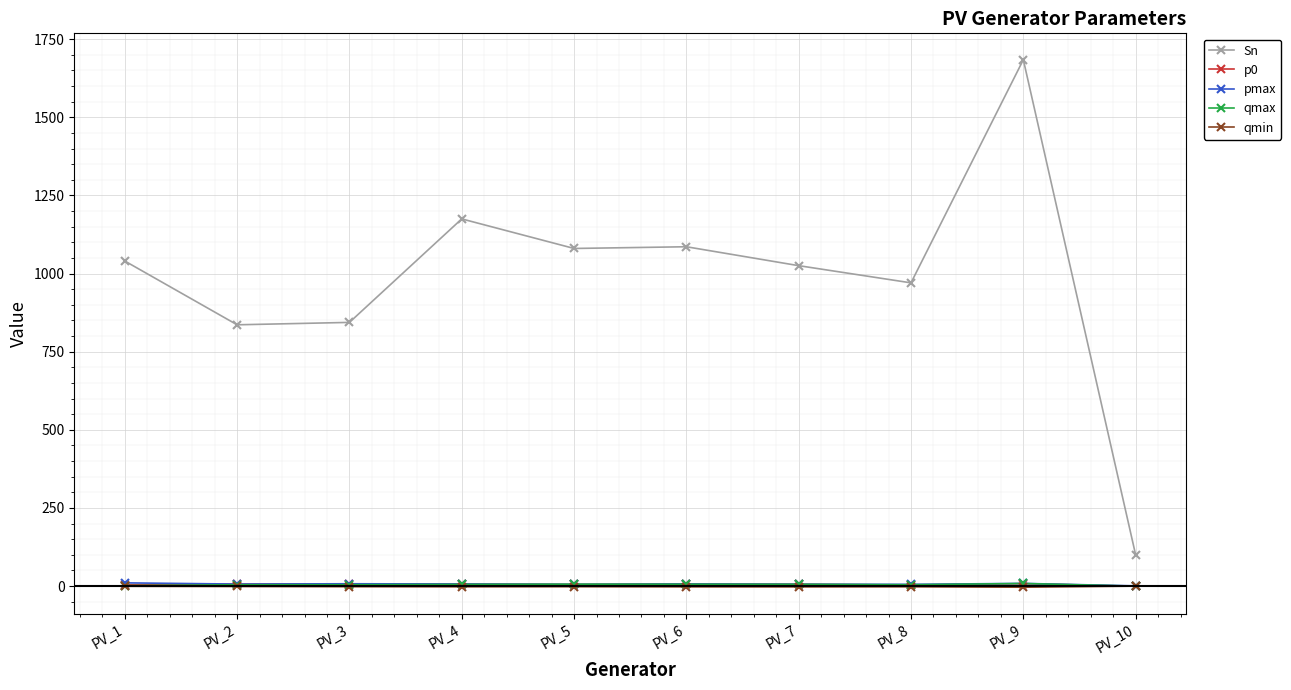

True or false: p0 and Sn intersect in this chart.

False